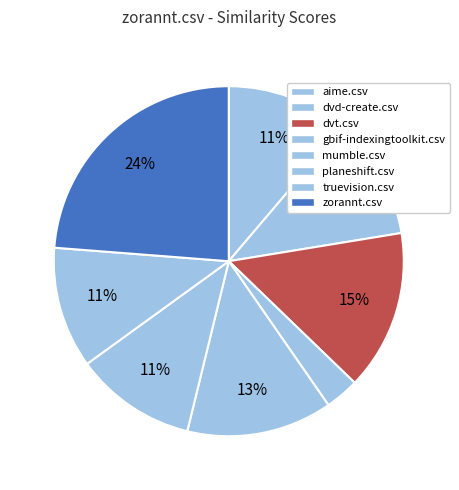

To the nearest percent, what is the difference between the largest and smallest slice percentages?

21%